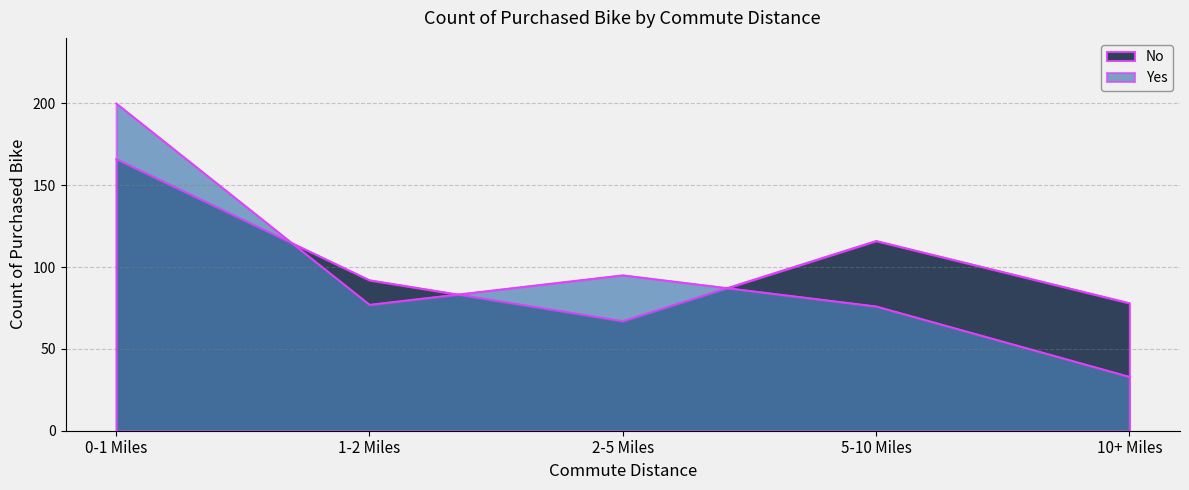

Which series changed the most between 0-1 Miles and 10+ Miles?

Yes